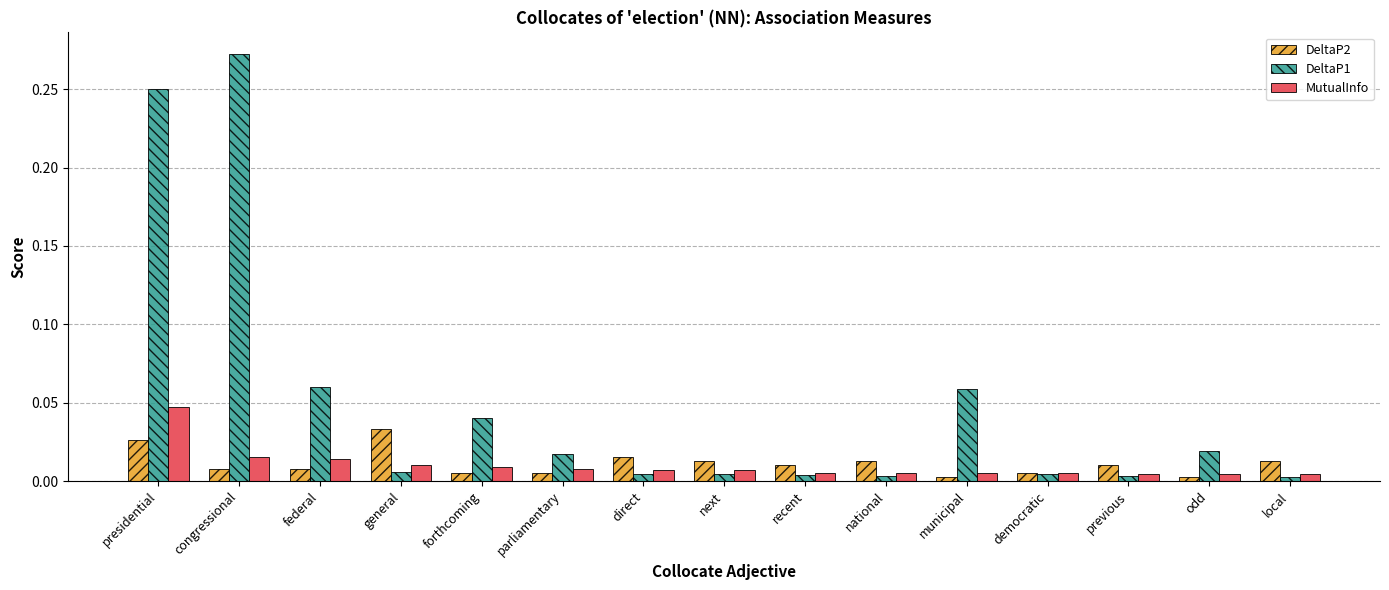

Is it true that DeltaP2 equals 0.0 at municipal?

True